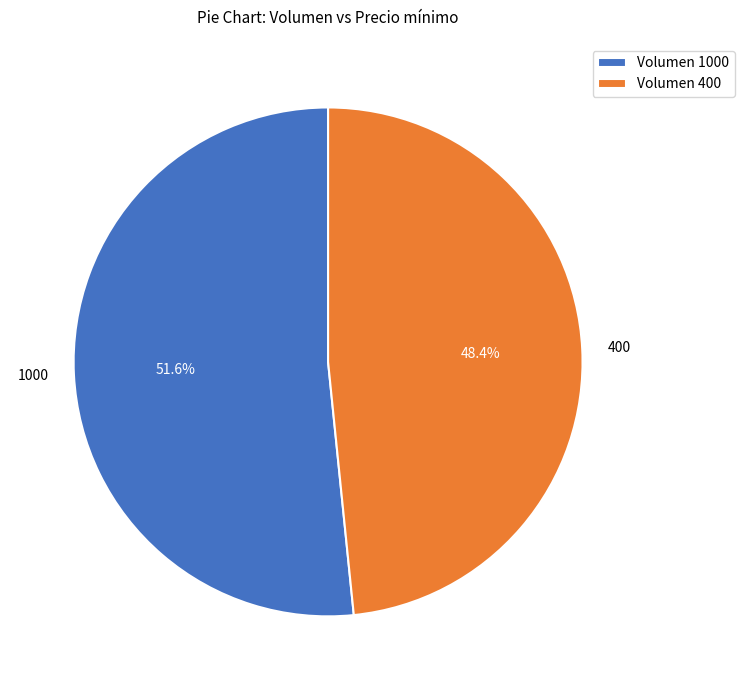

To the nearest percent, what is the difference between the 400 and 1000 slice percentages?

3%